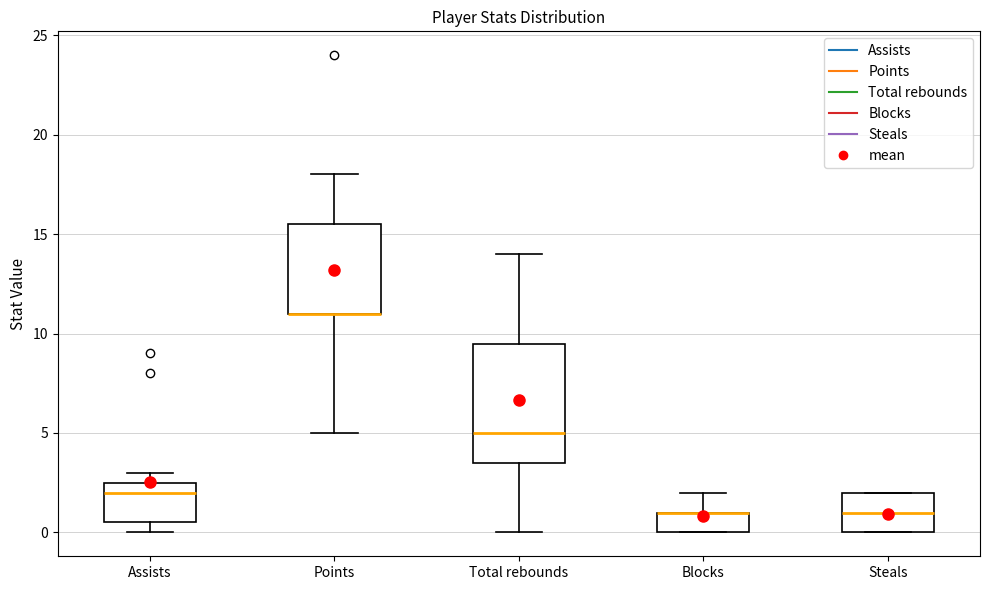

Where does the upper whisker of the box for Blocks end on the y-axis? The values are not printed on the chart, so give them approximately, as read against the axis.

2.0